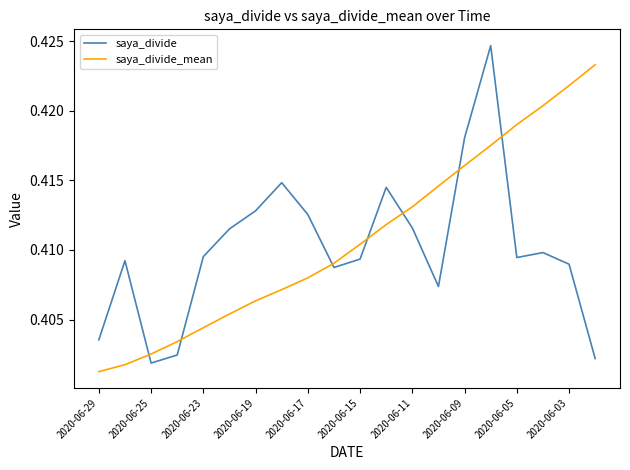

Rank the series by their maximum value, from highest to lowest.

saya_divide, saya_divide_mean